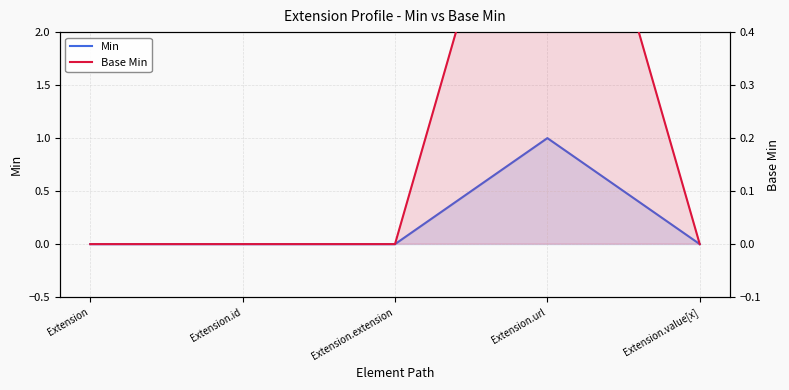

Is the value of Base Min at Extension.value[x] greater than the value of Min at Extension.value[x]?

No